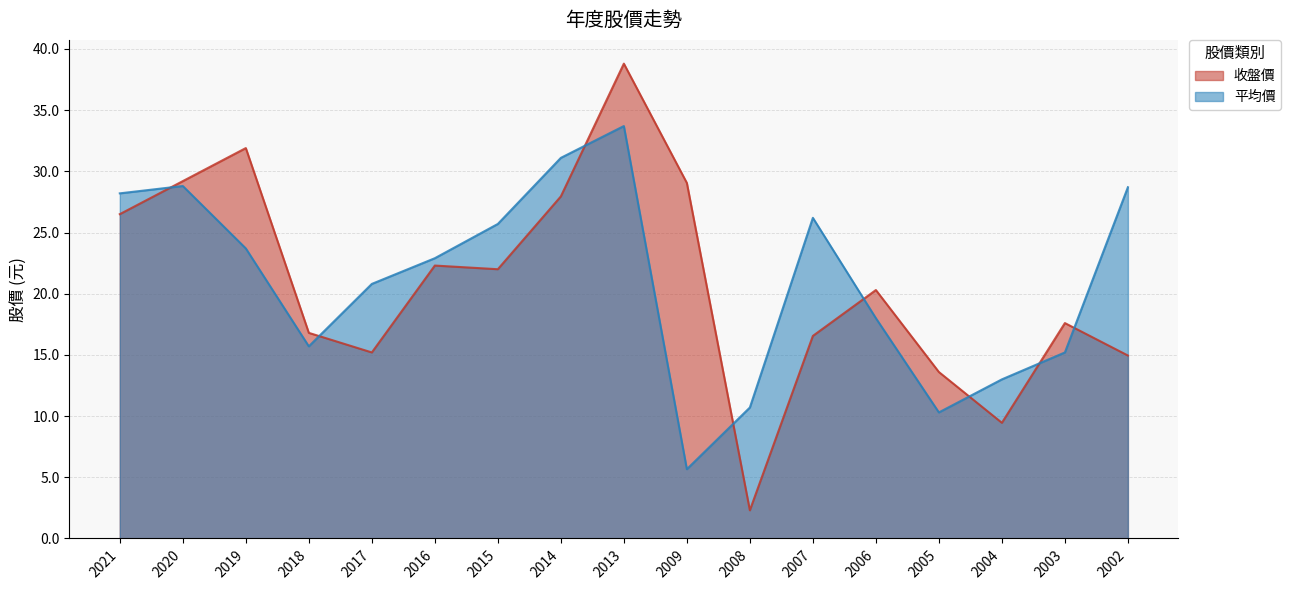

After their last crossing, which series has the higher values: 平均價 or 收盤價?

平均價